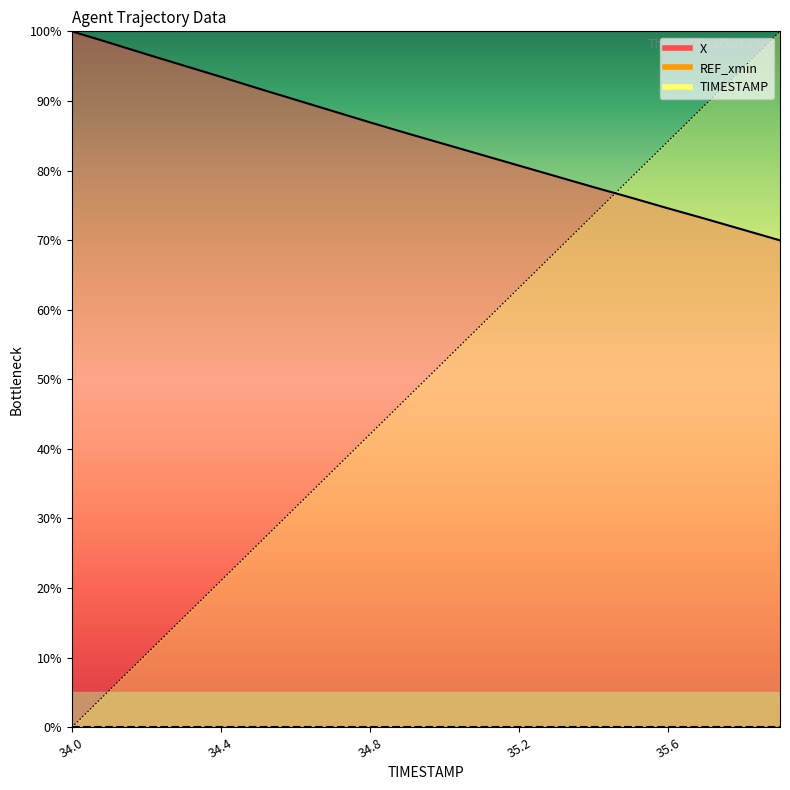

What is the sum of all TIMESTAMP values?

1000.0